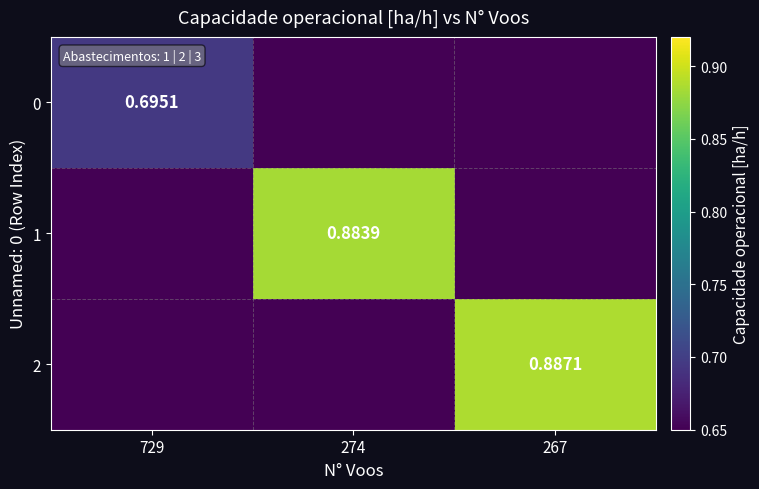

What is the average value of the 2 series?

0.7